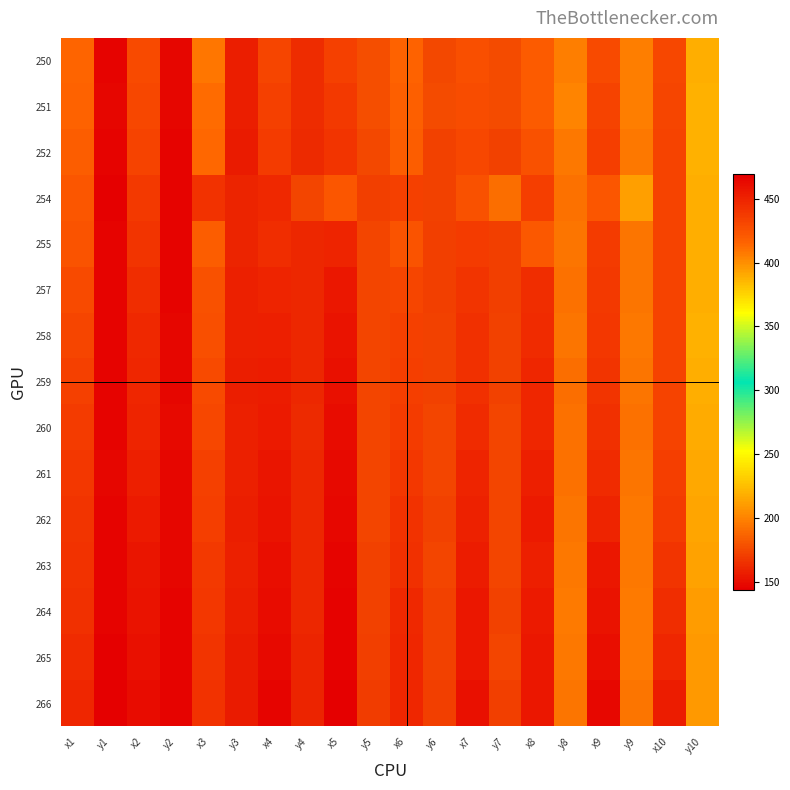

Reading left to right, what are all the values shown in this chart?

250: x1=414.4	y1=146.4	x2=428.5	y2=147.2	x3=409.2	y3=157.3	x4=430.9	y4=163.2	x5=434.4	y5=177.8	x6=416.4	y6=175.3	x7=426.0	y7=175.7	x8=419.6	y8=198.2	x9=429.3	y9=197.8	x10=429.7	y10=218.7
251: x1=416.4	y1=147.1	x2=430.7	y2=147.1	x3=412.2	y3=157.5	x4=434.0	y4=164.1	x5=438.1	y5=178.0	x6=417.2	y6=176.0	x7=428.1	y7=176.0	x8=419.8	y8=200.3	x9=432.6	y9=198.1	x10=431.9	y10=218.8
252: x1=418.5	y1=145.9	x2=432.6	y2=146.1	x3=413.6	y3=156.0	x4=436.2	y4=162.0	x5=440.4	y5=175.5	x6=419.3	y6=172.5	x7=430.0	y7=173.0	x8=424.5	y8=195.6	x9=434.7	y9=195.6	x10=433.1	y10=218.8
254: x1=422.8	y1=145.0	x2=437.8	y2=145.5	x3=441.8	y3=160.2	x4=446.8	y4=173.2	x5=422.3	y5=171.6	x6=434.2	y6=172.0	x7=424.9	y7=191.6	x8=435.7	y8=193.0	x9=422.1	y9=211.7	x10=433.1	y10=217.7
255: x1=423.6	y1=146.2	x2=439.8	y2=145.4	x3=419.2	y3=159.1	x4=444.2	y4=160.8	x5=449.5	y5=173.3	x6=424.1	y6=171.3	x7=436.1	y7=171.3	x8=421.8	y8=193.5	x9=436.1	y9=194.3	x10=432.5	y10=218.1
257: x1=429.5	y1=145.4	x2=444.3	y2=145.4	x3=425.2	y3=158.3	x4=449.2	y4=160.4	x5=455.5	y5=173.1	x6=431.6	y6=171.3	x7=439.9	y7=171.7	x8=444.0	y8=193.3	x9=437.4	y9=194.0	x10=432.7	y10=218.2
258: x1=431.7	y1=145.6	x2=446.5	y2=146.4	x3=426.9	y3=158.3	x4=451.4	y4=160.6	x5=458.1	y5=173.6	x6=433.5	y6=172.0	x7=442.3	y7=172.3	x8=445.2	y8=193.7	x9=438.5	y9=195.2	x10=432.8	y10=219.1
259: x1=434.3	y1=145.9	x2=447.7	y2=146.7	x3=428.6	y3=156.6	x4=453.1	y4=160.6	x5=459.5	y5=173.1	x6=435.1	y6=172.6	x7=442.9	y7=172.9	x8=447.5	y8=192.0	x9=440.6	y9=193.9	x10=432.8	y10=218.0
260: x1=436.7	y1=146.2	x2=449.5	y2=147.7	x3=430.6	y3=157.9	x4=454.9	y4=161.9	x5=461.4	y5=173.9	x6=435.9	y6=173.8	x7=445.6	y7=173.9	x8=448.3	y8=192.4	x9=443.1	y9=193.1	x10=433.2	y10=217.0
261: x1=438.8	y1=146.5	x2=452.0	y2=147.1	x3=433.9	y3=158.2	x4=457.1	y4=161.5	x5=463.4	y5=173.6	x6=439.6	y6=173.1	x7=448.8	y7=173.4	x8=451.7	y8=192.6	x9=445.7	y9=194.1	x10=434.8	y10=216.2
262: x1=440.4	y1=146.3	x2=454.2	y2=146.9	x3=435.7	y3=157.2	x4=458.6	y4=161.4	x5=464.8	y5=173.7	x6=442.2	y6=172.9	x7=450.7	y7=173.3	x8=454.3	y8=193.8	x9=448.9	y9=194.8	x10=436.8	y10=214.9
263: x1=441.6	y1=146.3	x2=456.6	y2=147.2	x3=437.2	y3=158.7	x4=460.5	y4=161.3	x5=466.0	y5=172.8	x6=443.3	y6=174.0	x7=453.3	y7=174.1	x8=451.5	y8=195.5	x9=455.6	y9=195.2	x10=440.1	y10=212.5
264: x1=443.4	y1=145.9	x2=458.8	y2=145.9	x3=438.8	y3=157.6	x4=462.5	y4=160.6	x5=467.0	y5=172.7	x6=446.2	y6=172.7	x7=455.5	y7=173.0	x8=454.5	y8=196.1	x9=458.7	y9=196.3	x10=443.7	y10=210.0
265: x1=445.5	y1=144.5	x2=459.6	y2=145.3	x3=439.9	y3=156.2	x4=463.6	y4=159.4	x5=467.2	y5=171.5	x6=447.5	y6=172.7	x7=456.0	y7=173.5	x8=455.6	y8=195.6	x9=460.8	y9=196.1	x10=447.9	y10=209.4
266: x1=447.9	y1=143.8	x2=462.2	y2=145.4	x3=441.9	y3=155.7	x4=465.8	y4=159.7	x5=468.9	y5=170.5	x6=448.2	y6=171.2	x7=458.9	y7=171.6	x8=455.8	y8=194.3	x9=464.6	y9=194.3	x10=453.0	y10=209.8